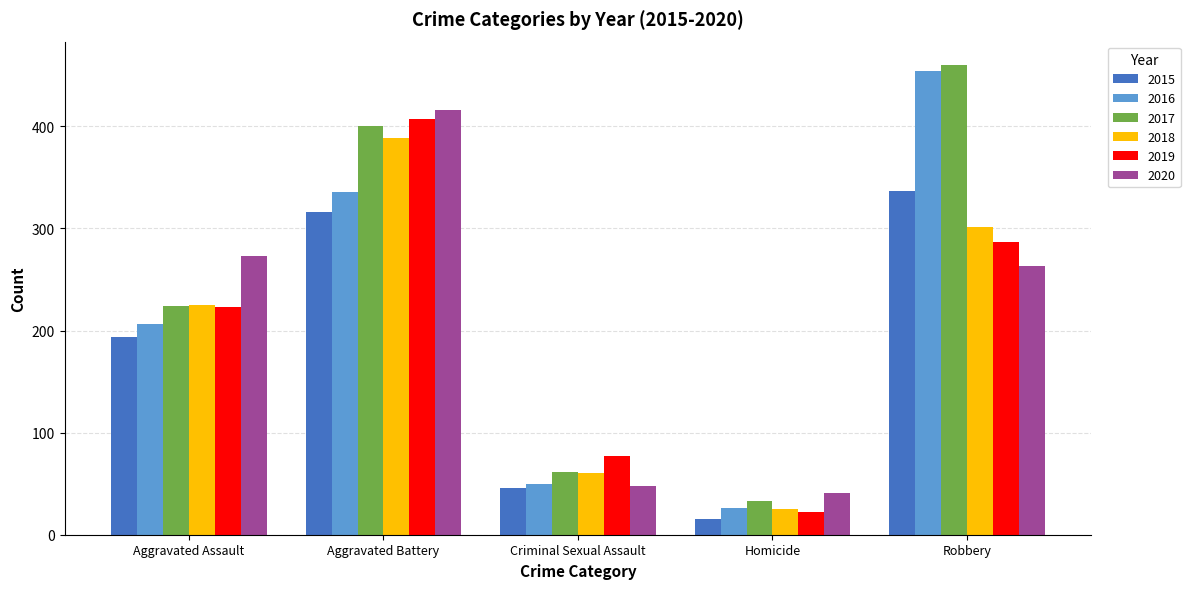

What position from the left is Criminal Sexual Assault?

3